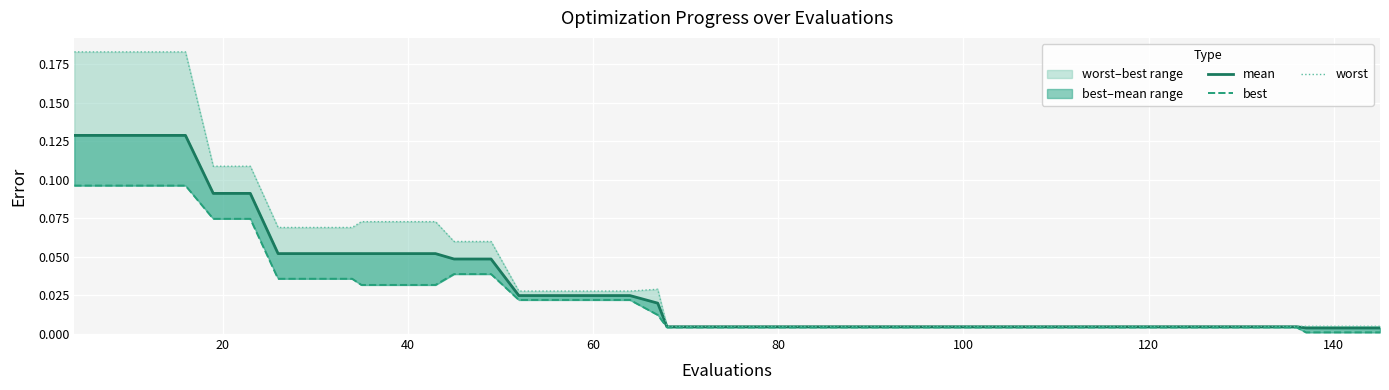

The worst series shows 0.0 at 11. True or false?

False